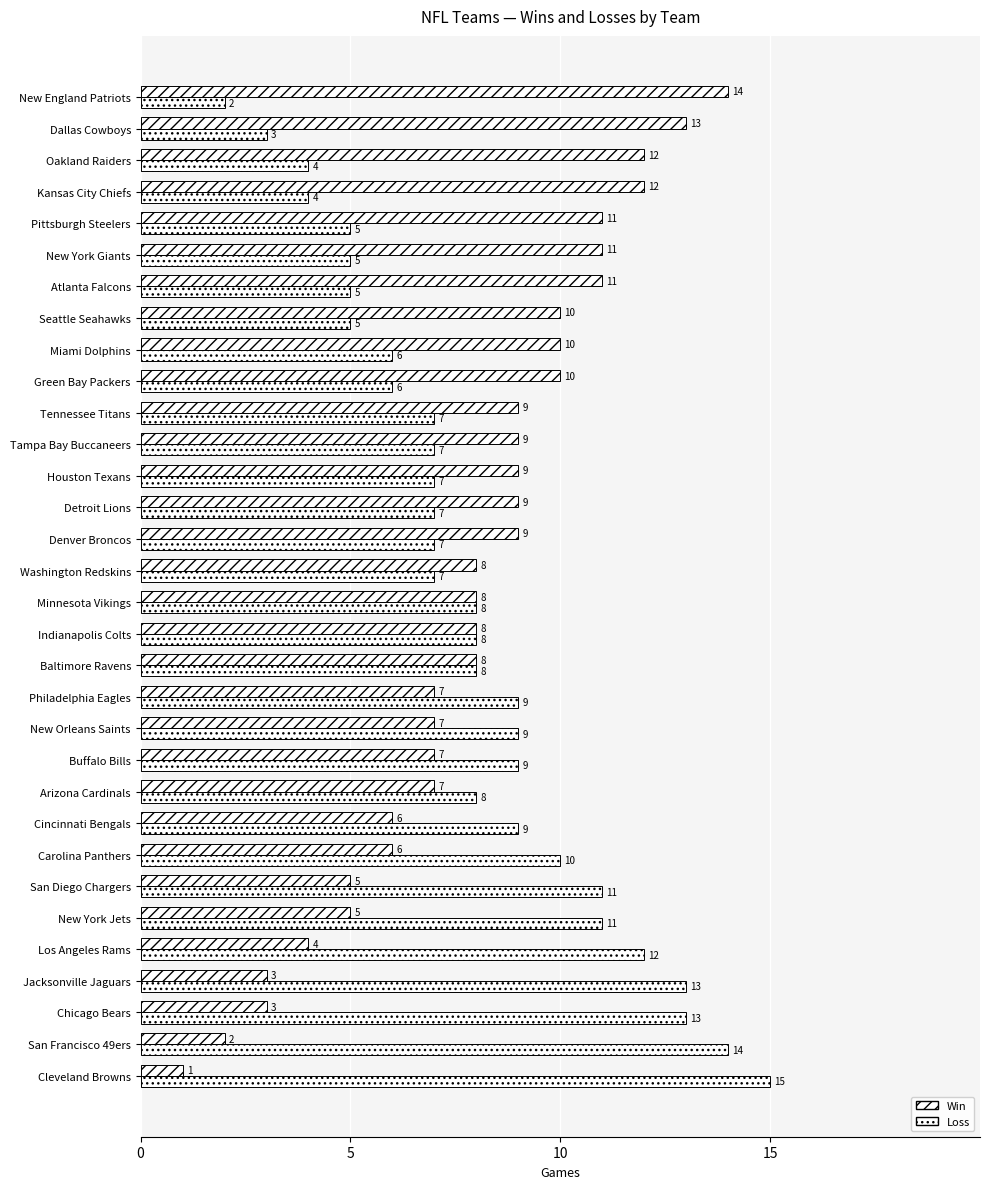

Reading left to right, list all the values displayed in this chart.

Win: 1	2	3	3	4	5	5	6	6	7	7	7	7	8	8	8	8	9	9	9	9	9	10	10	10	11	11	11	12	12	13	14
Loss: 15	14	13	13	12	11	11	10	9	8	9	9	9	8	8	8	7	7	7	7	7	7	6	6	5	5	5	5	4	4	3	2